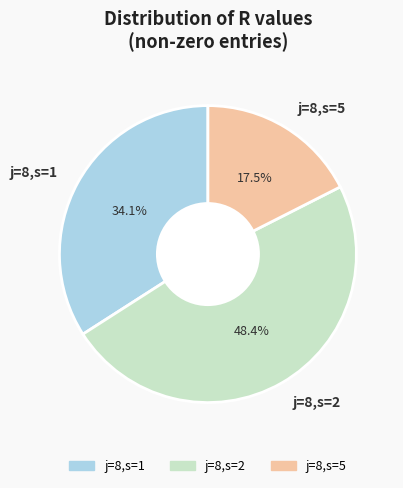

True or false: j=8,s=1 accounts for 41% of the total.

False